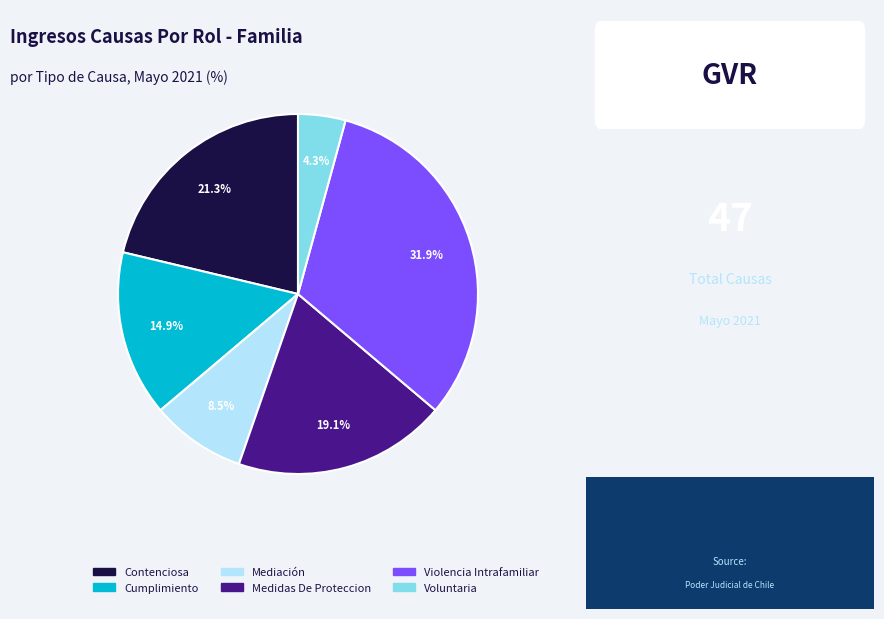

How many segments does this pie chart have?

6